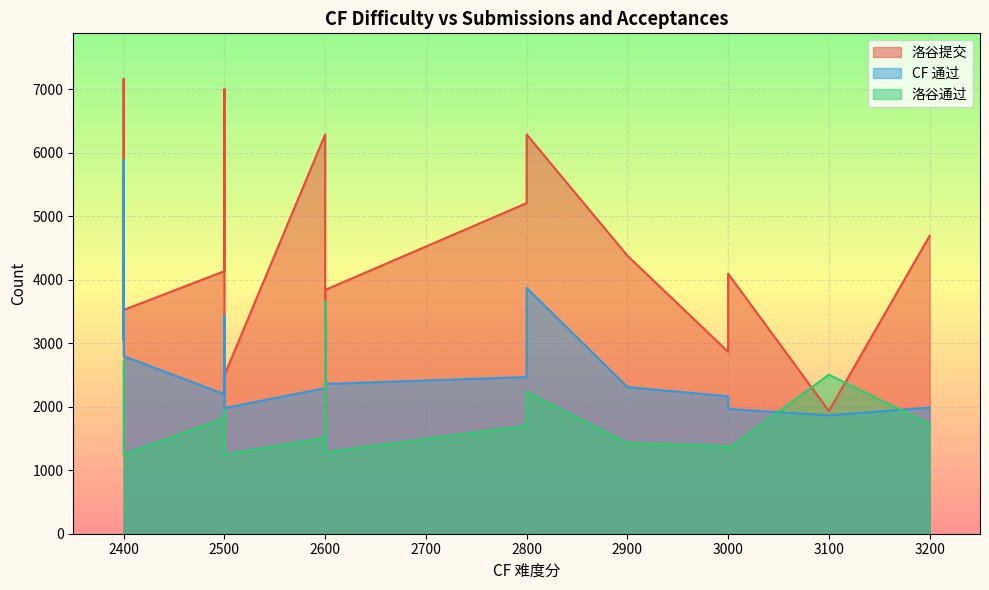

Rank the series by their average value, from lowest to highest.

洛谷通过, CF 通过, 洛谷提交